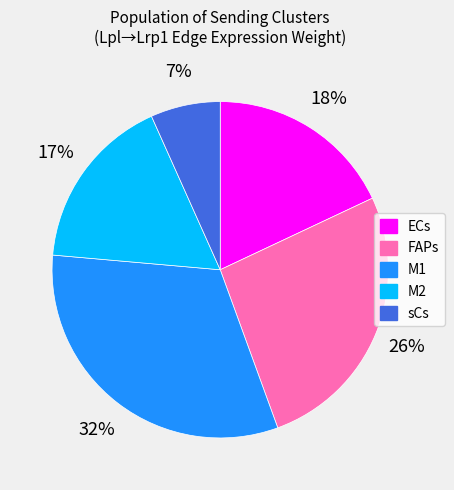

Between sCs and ECs, which is larger?

ECs